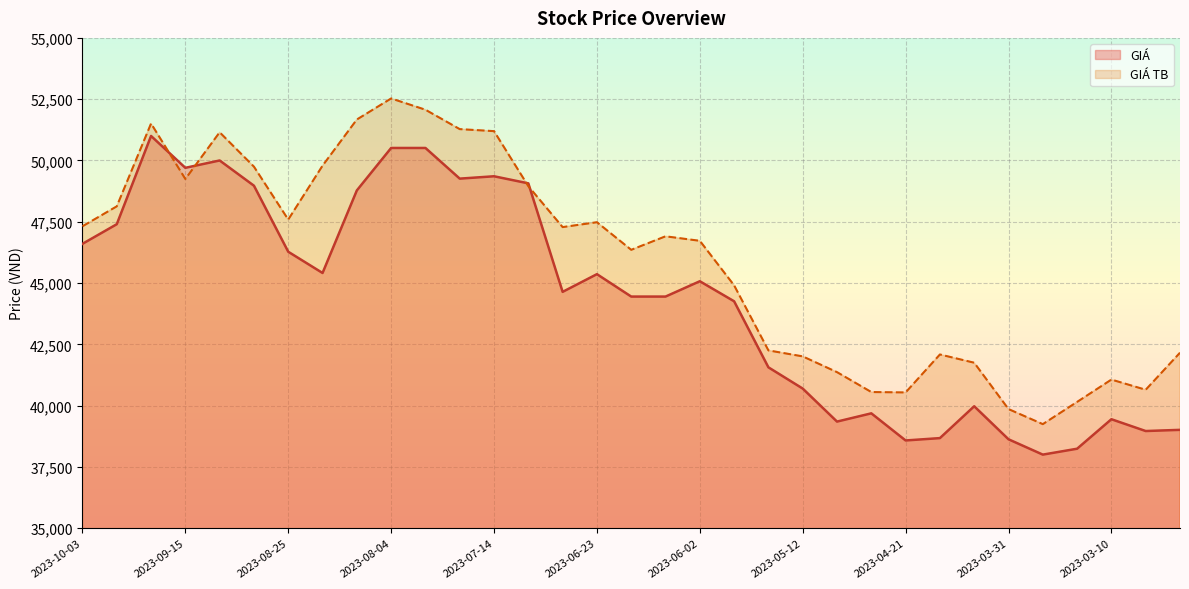

Is the value of GIÁ TB at 2023-06-23 greater than the value of GIÁ at 2023-02-24?

Yes